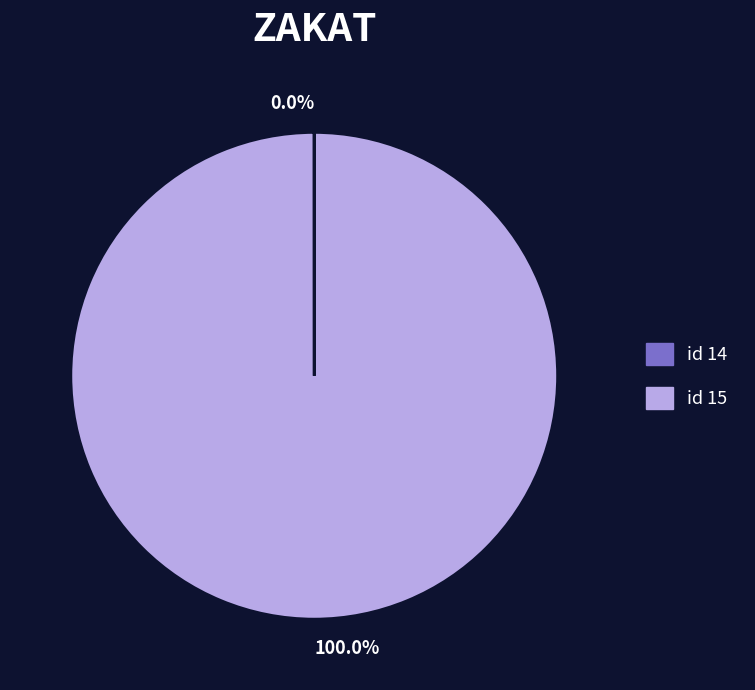

Is there any slice that represents more than half of the pie?

Yes